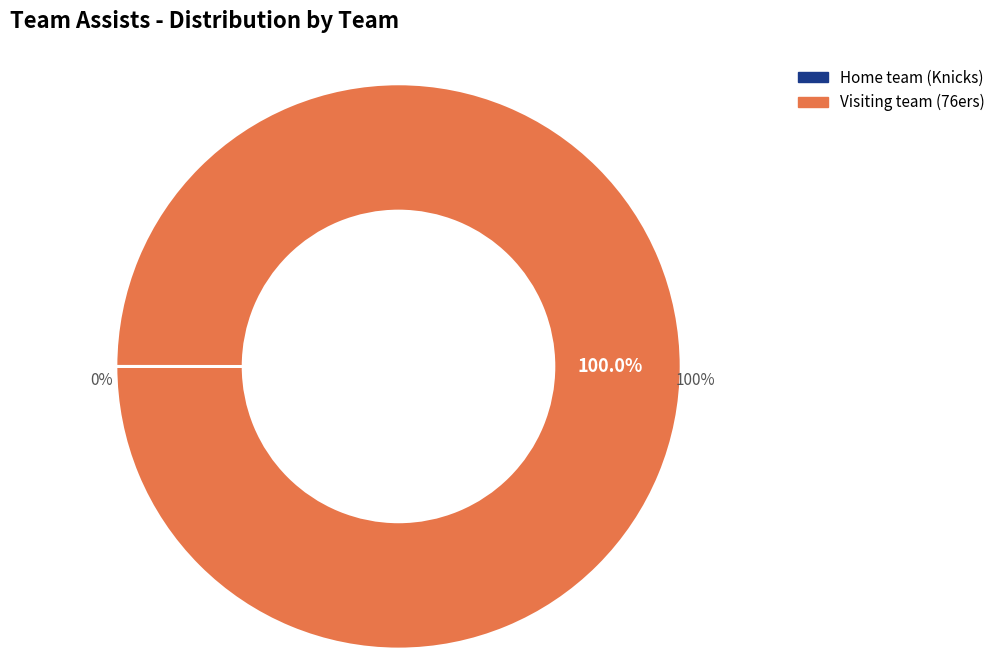

How many slices are in this pie chart?

2